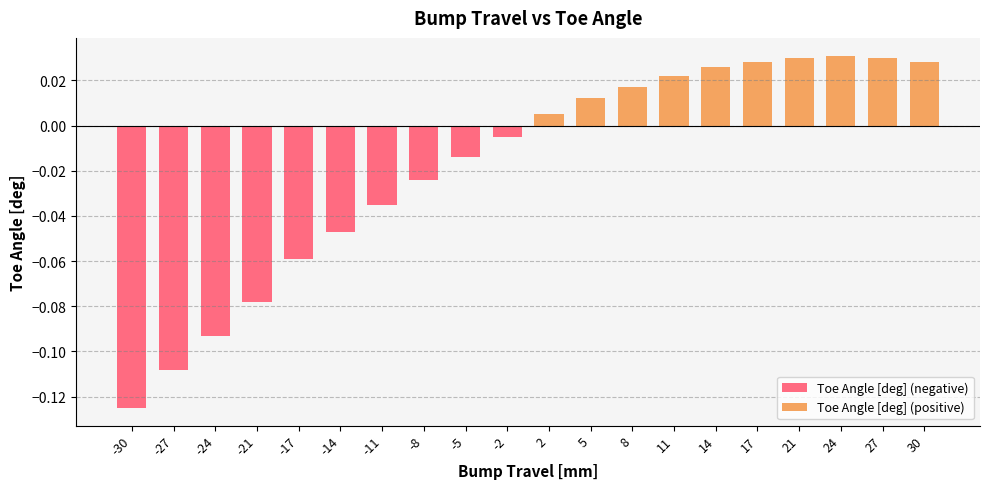

Reading left to right, extract all data points from this chart.

Toe Angle [deg] (negative): -30=-0.1	-27=-0.1	-24=-0.1	-21=-0.1	-17=-0.1	-14=-0.0	-11=-0.0	-8=-0.0	-5=-0.0	-2=-0.0	2=0.0	5=0.0	8=0.0	11=0.0	14=0.0	17=0.0	21=0.0	24=0.0	27=0.0	30=0.0
Toe Angle [deg] (positive): -30=0.0	-27=0.0	-24=0.0	-21=0.0	-17=0.0	-14=0.0	-11=0.0	-8=0.0	-5=0.0	-2=0.0	2=0.0	5=0.0	8=0.0	11=0.0	14=0.0	17=0.0	21=0.0	24=0.0	27=0.0	30=0.0